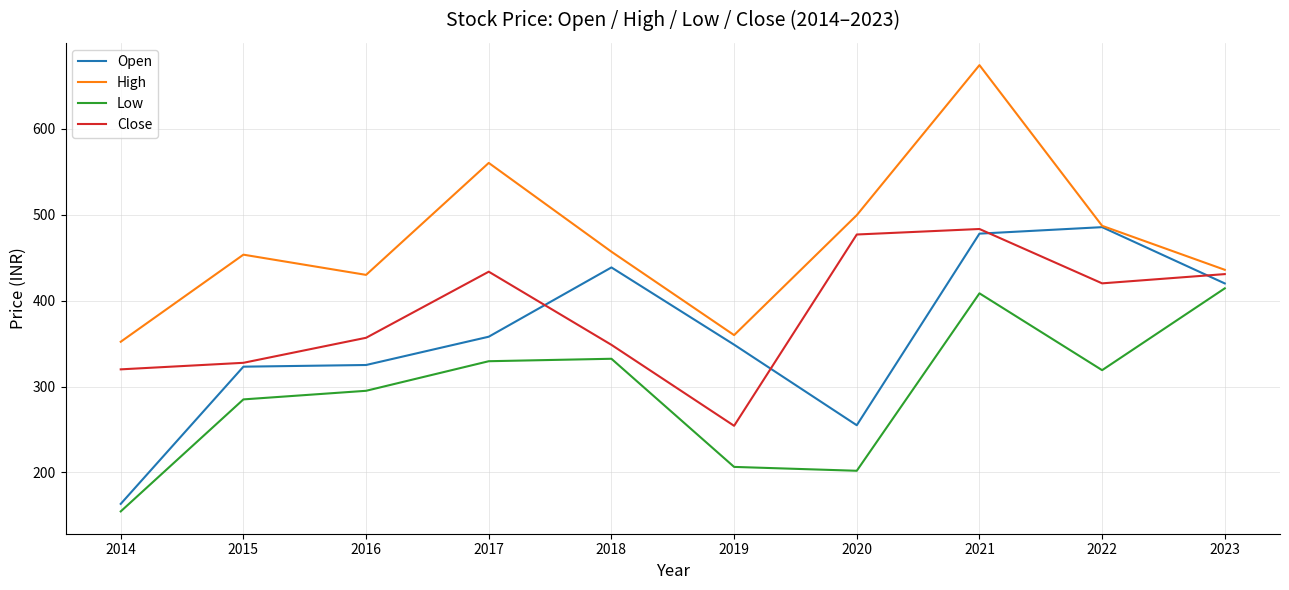

How many interior local valleys does the High series have?

2